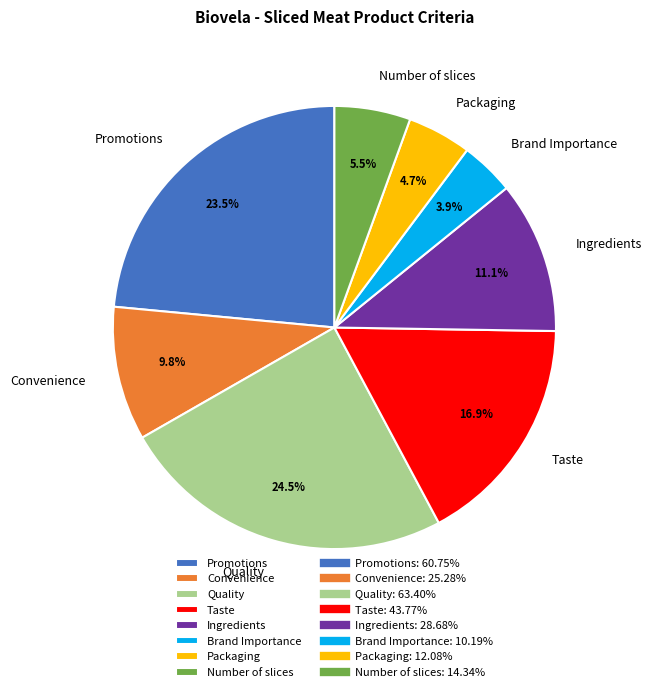

Is there a majority slice in this chart?

No